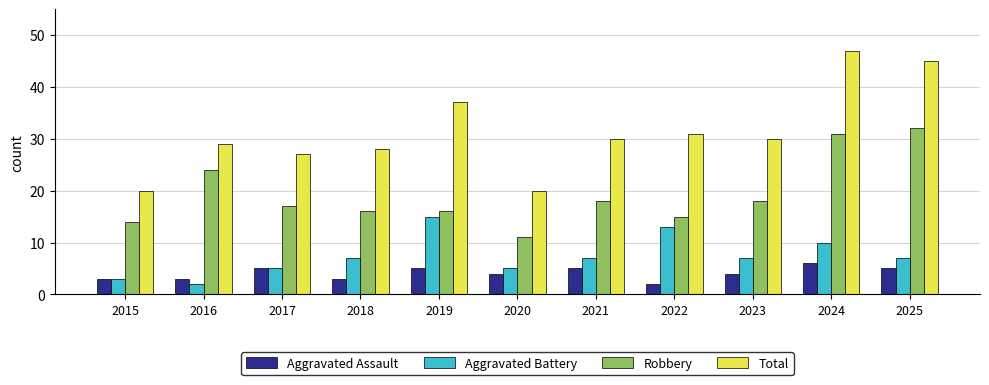

What is the total value across all series at 2022?

61